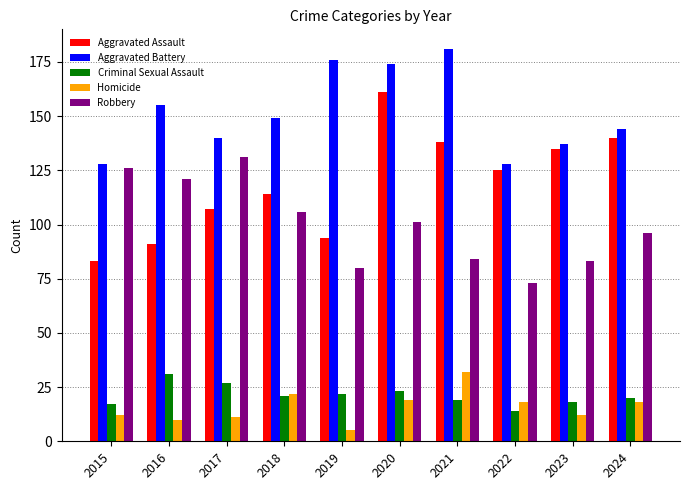

The value of Robbery at 2024 is 30. True or false?

False